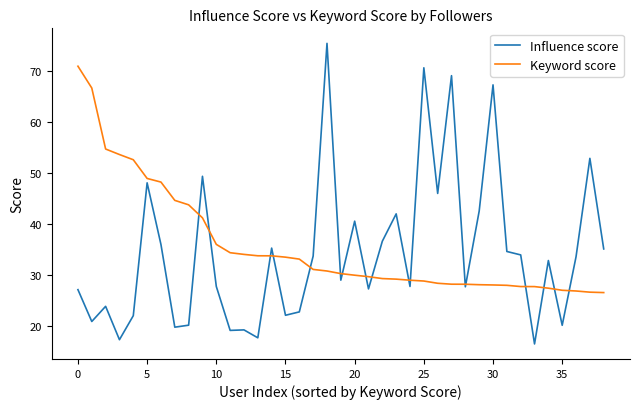

Rank the series by their maximum value, from lowest to highest.

Keyword score, Influence score